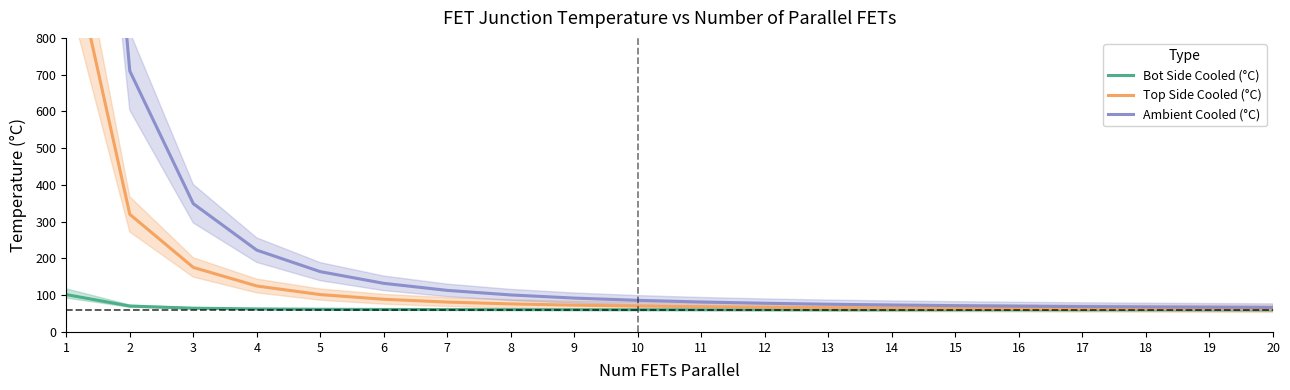

What is the total value across all series at 5?

327.3